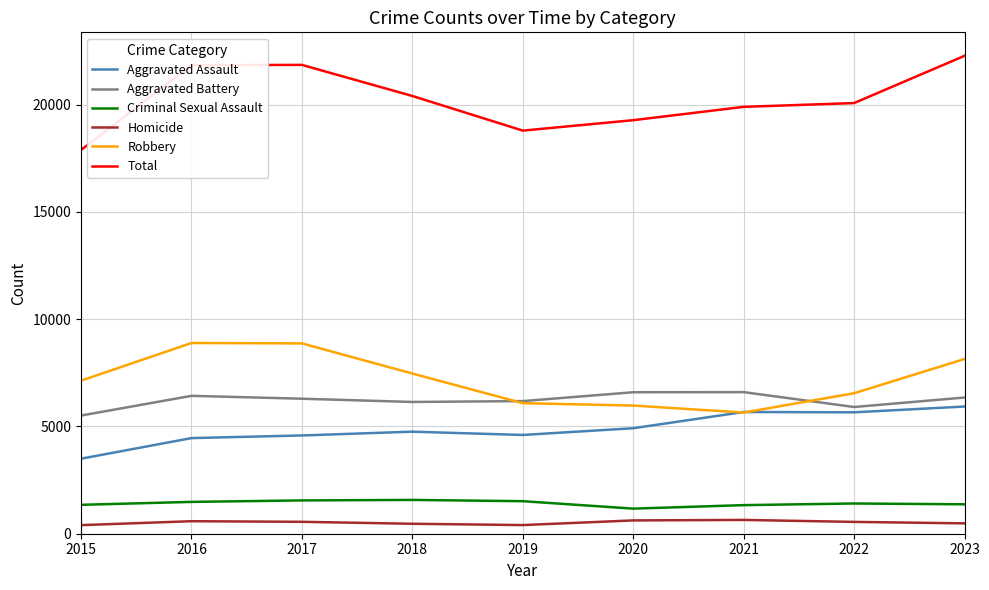

True or false: Total and Aggravated Assault intersect in this chart.

False